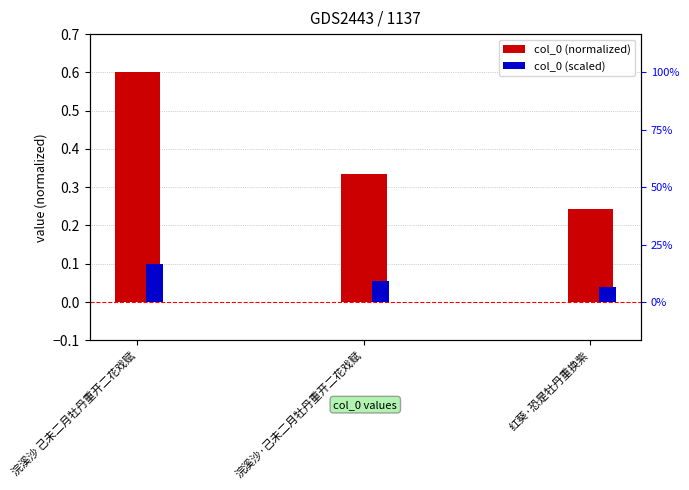

How many data points does each series have?

3